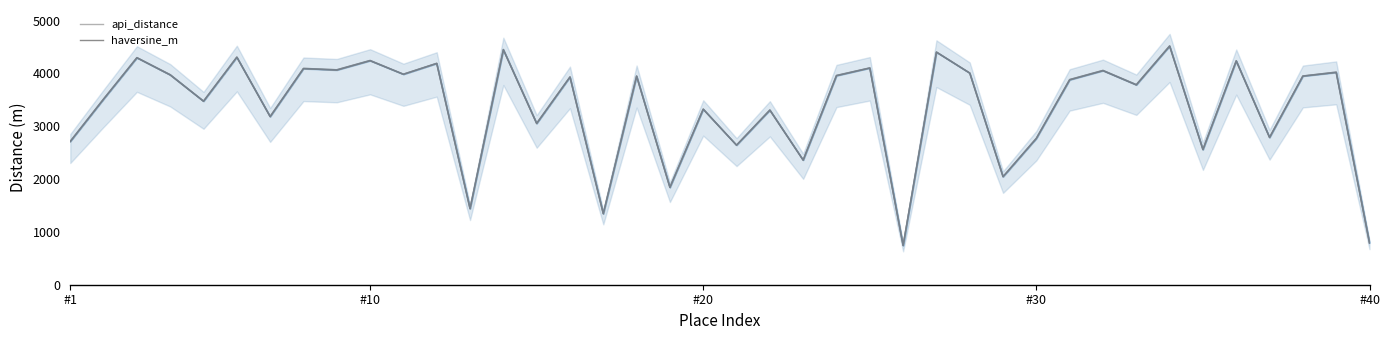

Rank the series by their average value, from lowest to highest.

haversine_m, api_distance